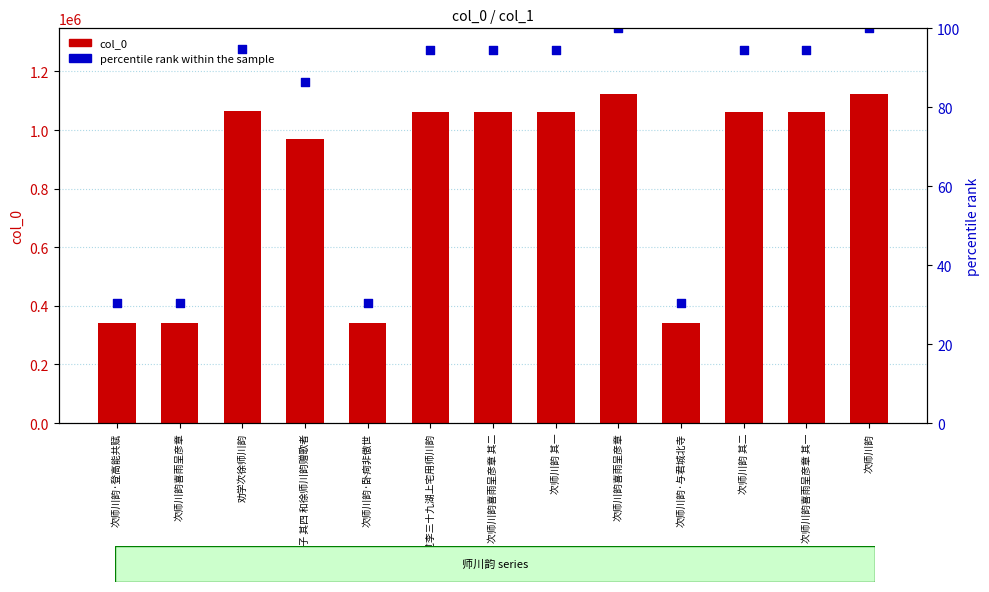

Is the value of percentile rank within the sample at 次师川韵 greater than the value of col_0 at 次师川韵喜雨呈彦章 其一?

No